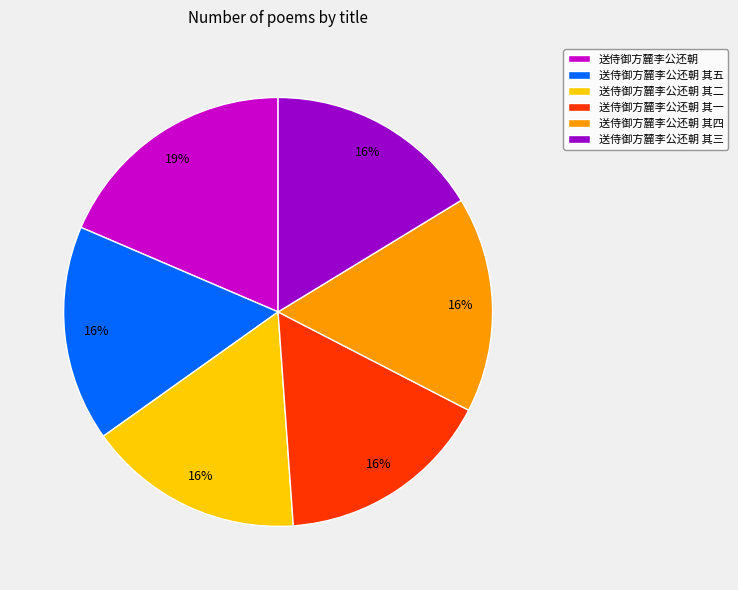

To the nearest percent, what is the average slice percentage?

17%